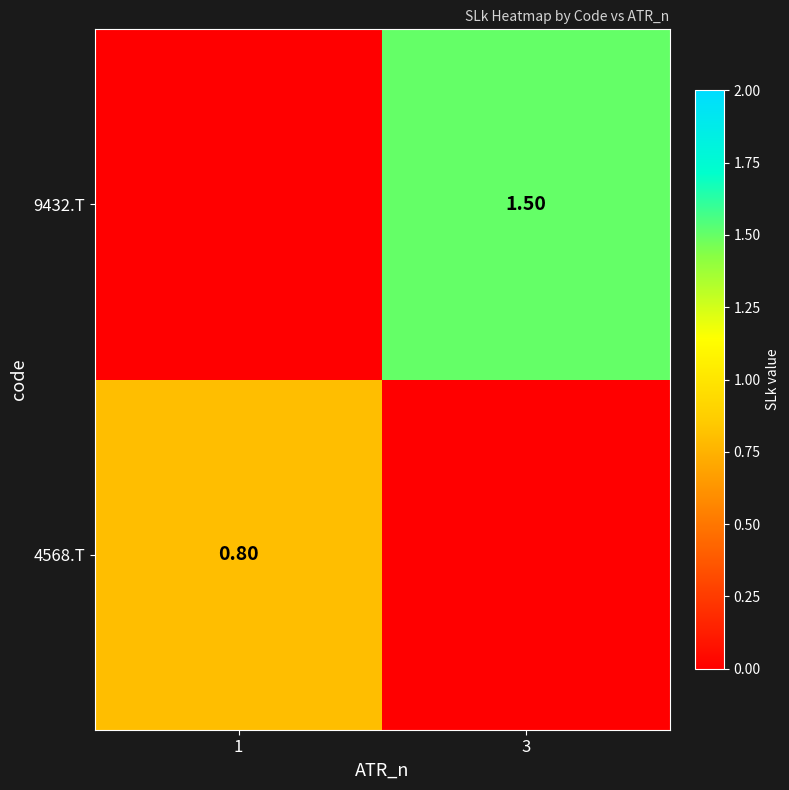

What is the difference between the maximum and minimum values in the 9432.T series?

1.5